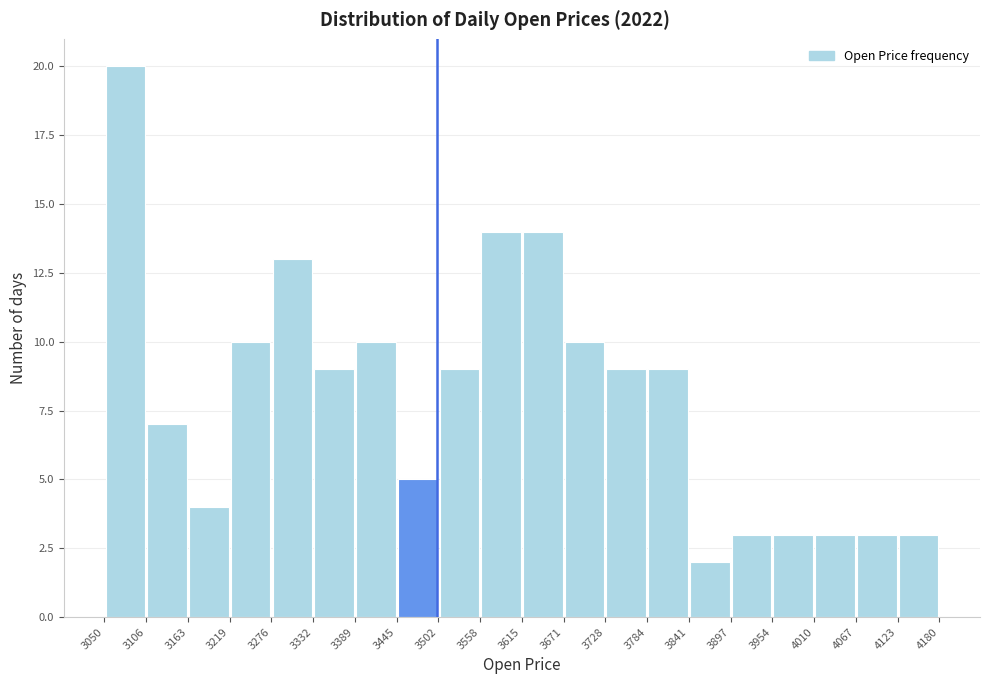

Reading left to right, transcribe this chart: for each bar, give the range it covers on the x-axis and its height. The values are not printed on the chart, so give them approximately, as read against the axis.

3050 to 3106: 20
3106 to 3163: 7
3163 to 3219: 4
3219 to 3276: 10
3276 to 3332: 13
3332 to 3389: 9
3389 to 3445: 10
3445 to 3502: 5
3502 to 3558: 9
3558 to 3615: 14
3615 to 3671: 14
3671 to 3728: 10
3728 to 3784: 9
3784 to 3841: 9
3841 to 3897: 2
3897 to 3954: 3
3954 to 4010: 3
4010 to 4067: 3
4067 to 4123: 3
4123 to 4180: 3